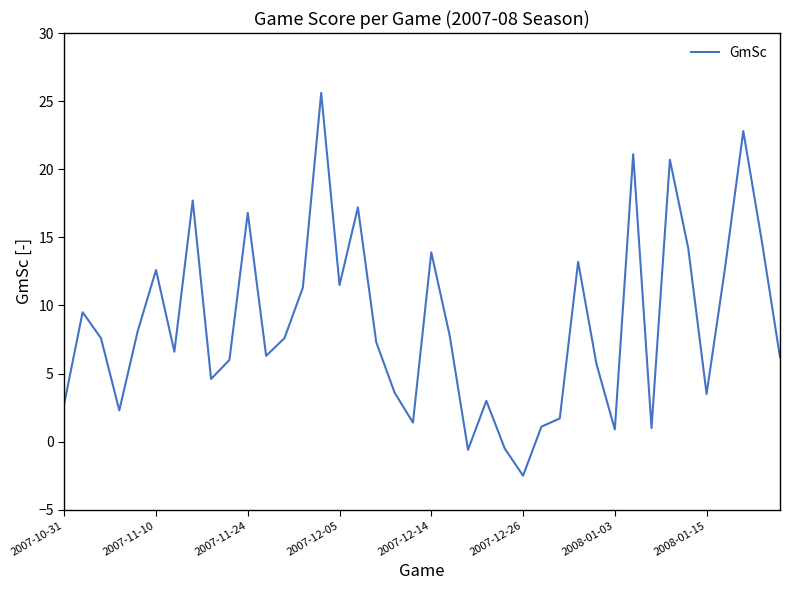

What is the difference between the maximum and minimum values?

28.1